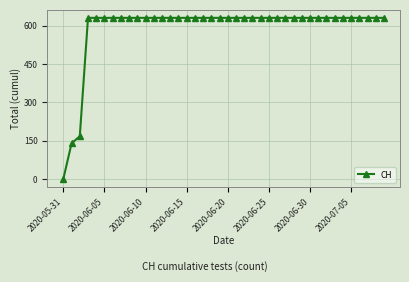

What is the greatest value displayed?

631